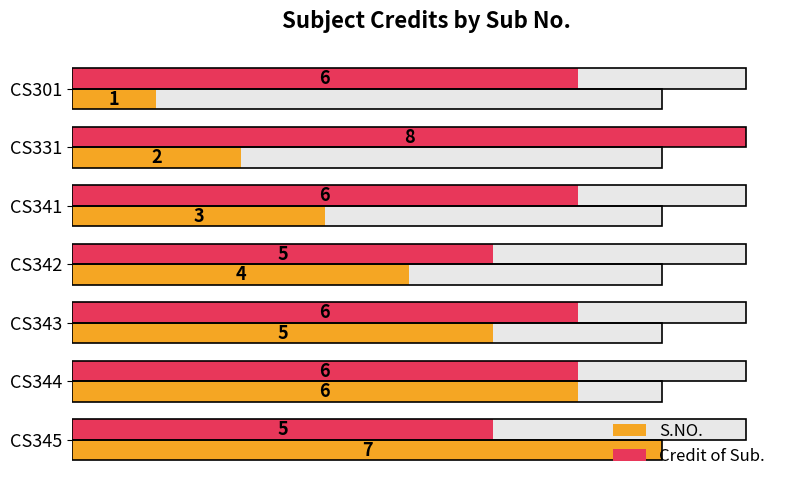

Which series has the largest total across all categories?

Credit of Sub.